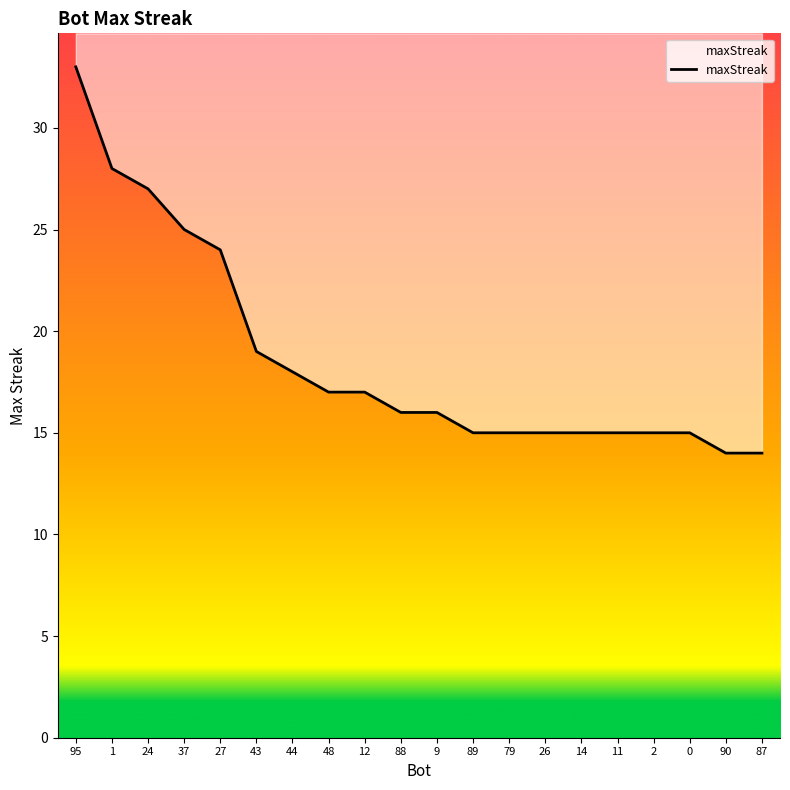

Reading left to right, what are all the values shown in this chart?

33	28	27	25	24	19	18	17	17	16	16	15	15	15	15	15	15	15	14	14